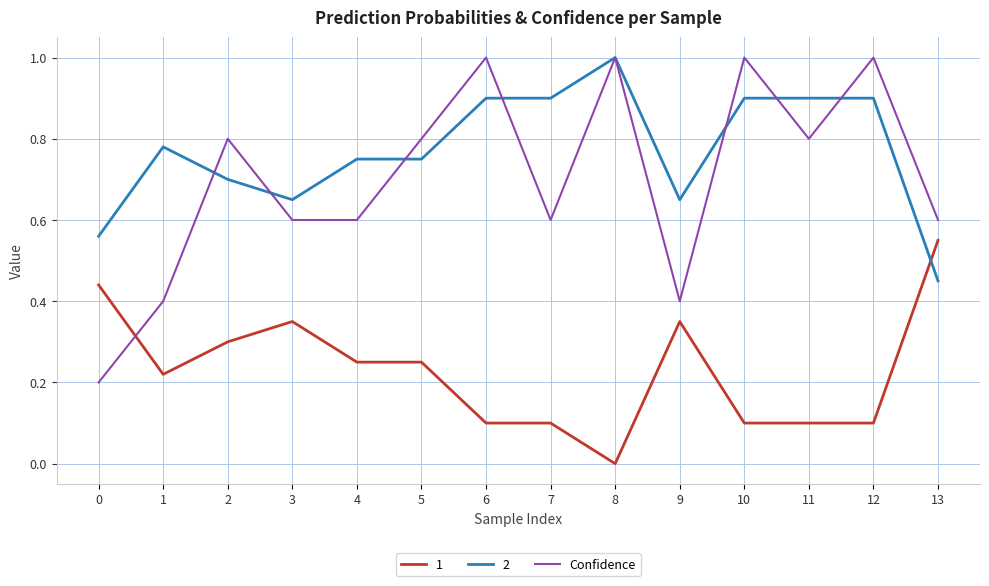

Where do 2 and 1 first cross each other?

12 and 13